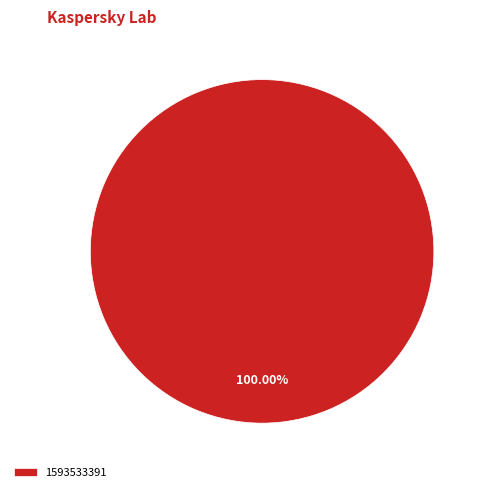

Rank the categories by value from lowest to highest.

1593533391